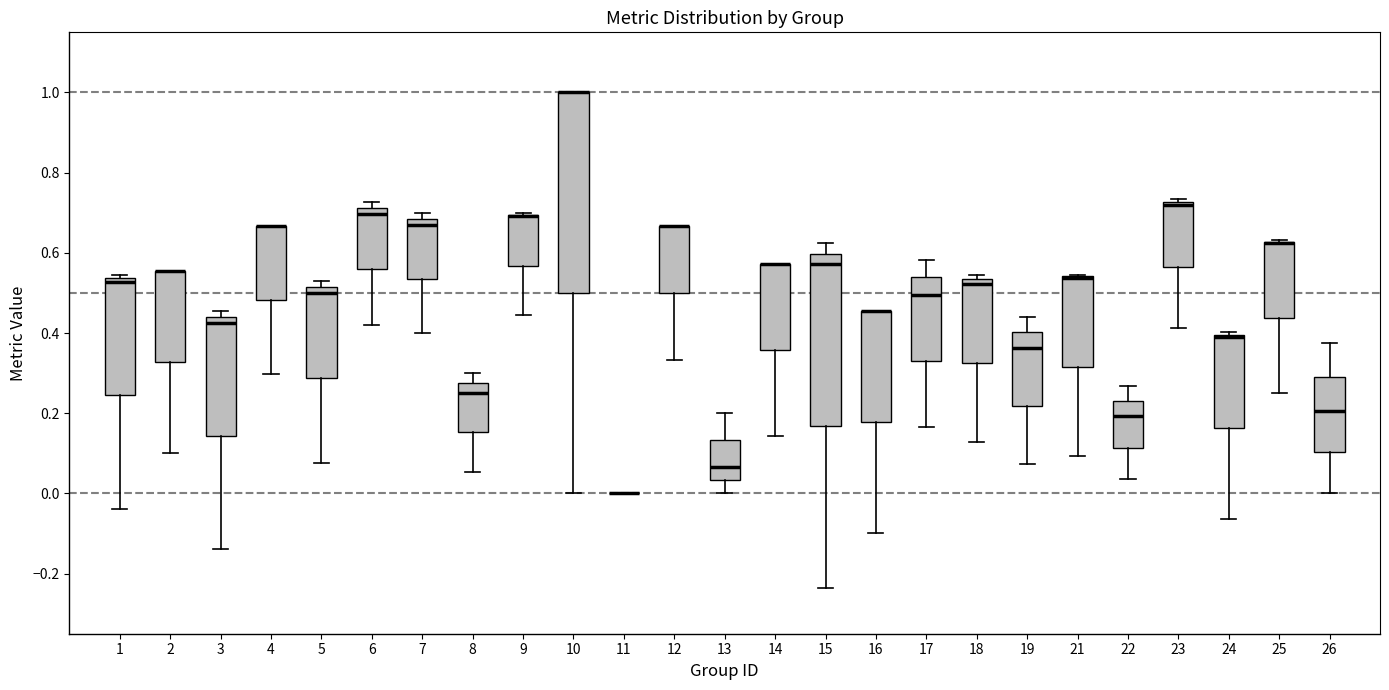

Which box is the tallest, from its lower edge to its upper edge?

10